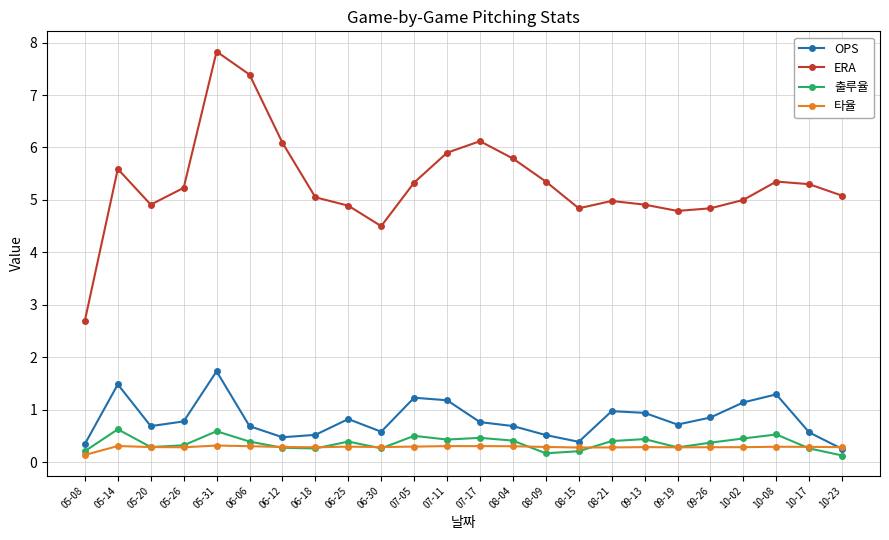

What is the difference between the highest and lowest values at 06-06?

7.1